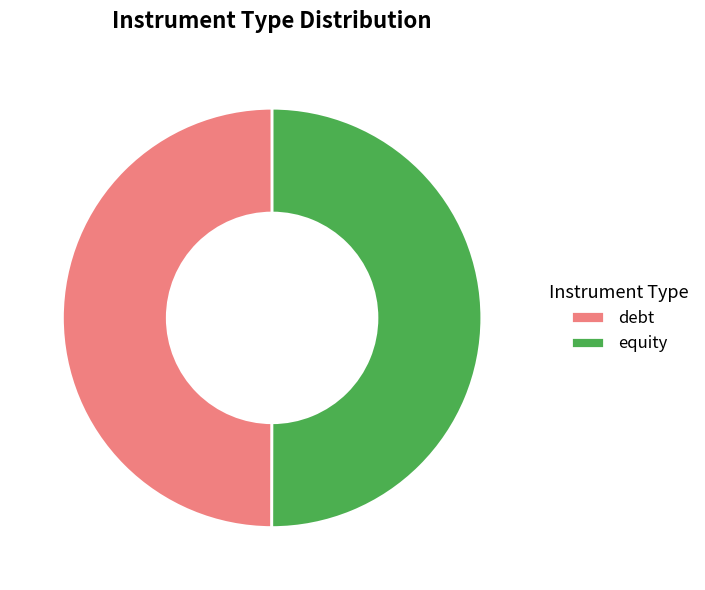

What is the ratio of the value at debt to the value at equity?

1.0